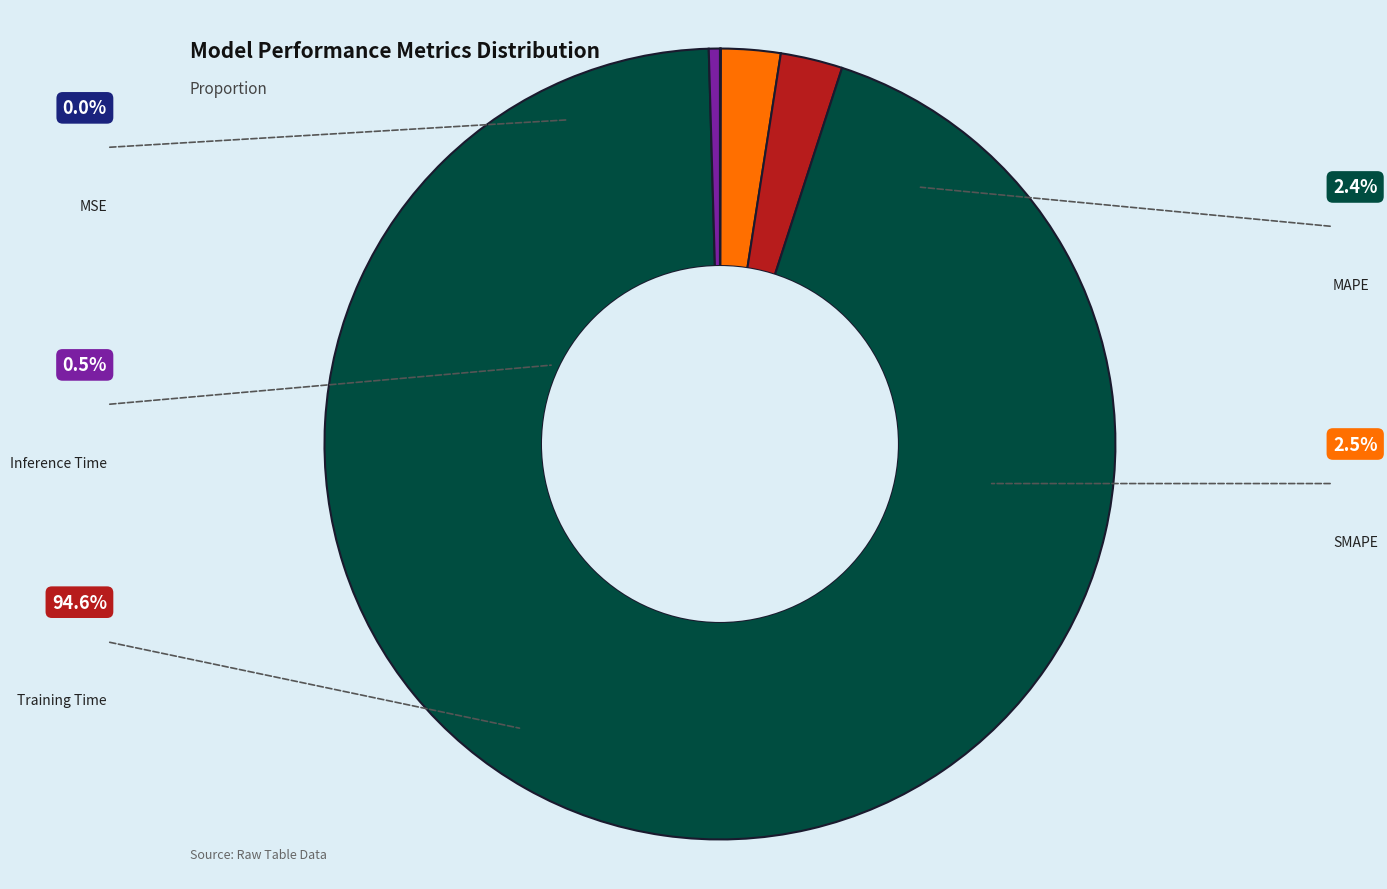

What percentage is NOT represented by Training Time?

5.4%